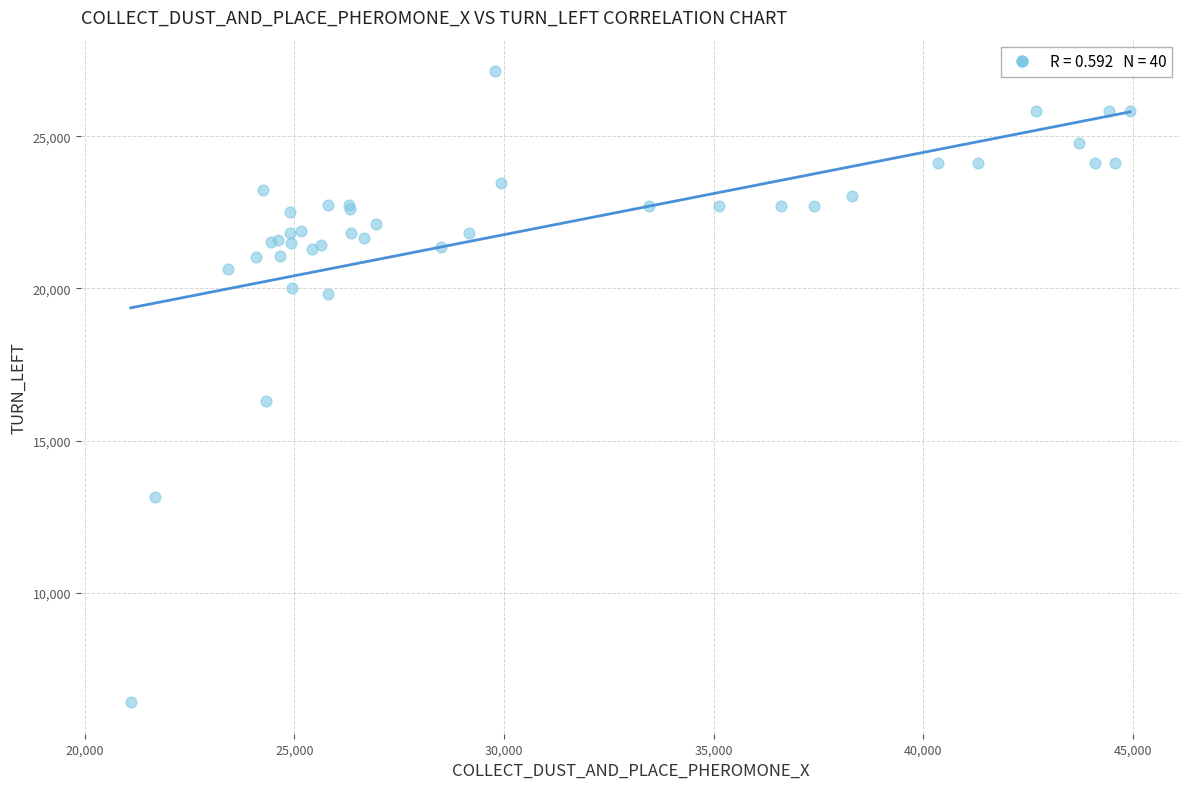

What Y value in the scatter plot is closest to 16771?

16296.0